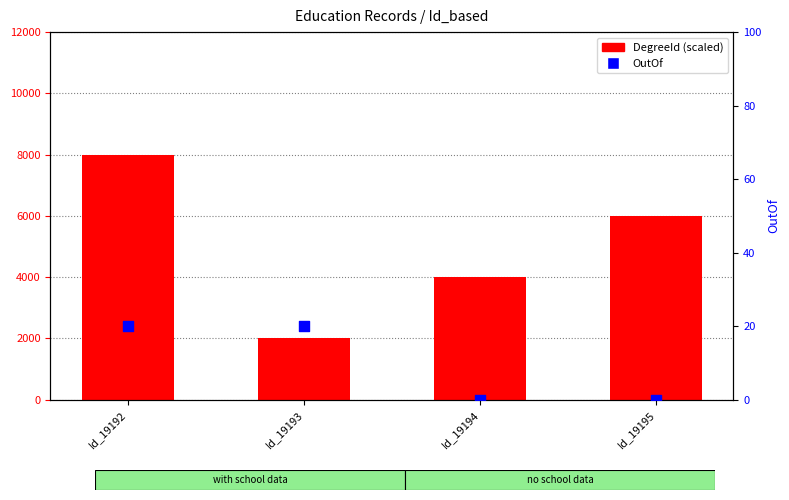

At how many categories does at least one series exceed 3286?

3